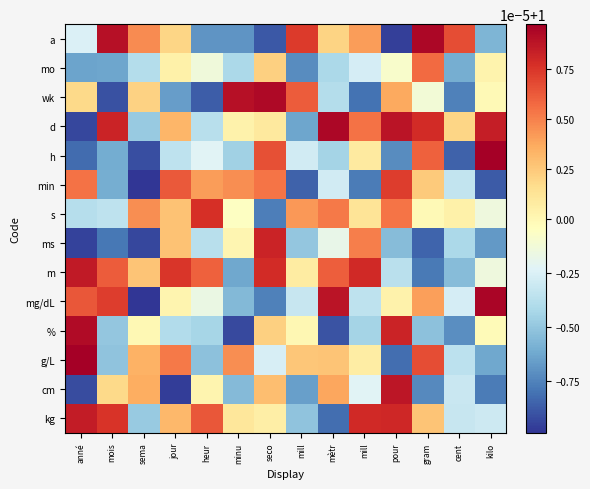

Reading right to left, list all the values displayed in this chart.

a: kilo=1.0	cent=1.0	gram=1.0	pour=1.0	mill=1.0	mètr=1.0	mill=1.0	seco=1.0	minu=1.0	heur=1.0	jour=1.0	sema=1.0	mois=1.0	anné=1.0
mo: kilo=1.0	cent=1.0	gram=1.0	pour=1.0	mill=1.0	mètr=1.0	mill=1.0	seco=1.0	minu=1.0	heur=1.0	jour=1.0	sema=1.0	mois=1.0	anné=1.0
wk: kilo=1.0	cent=1.0	gram=1.0	pour=1.0	mill=1.0	mètr=1.0	mill=1.0	seco=1.0	minu=1.0	heur=1.0	jour=1.0	sema=1.0	mois=1.0	anné=1.0
d: kilo=1.0	cent=1.0	gram=1.0	pour=1.0	mill=1.0	mètr=1.0	mill=1.0	seco=1.0	minu=1.0	heur=1.0	jour=1.0	sema=1.0	mois=1.0	anné=1.0
h: kilo=1.0	cent=1.0	gram=1.0	pour=1.0	mill=1.0	mètr=1.0	mill=1.0	seco=1.0	minu=1.0	heur=1.0	jour=1.0	sema=1.0	mois=1.0	anné=1.0
min: kilo=1.0	cent=1.0	gram=1.0	pour=1.0	mill=1.0	mètr=1.0	mill=1.0	seco=1.0	minu=1.0	heur=1.0	jour=1.0	sema=1.0	mois=1.0	anné=1.0
s: kilo=1.0	cent=1.0	gram=1.0	pour=1.0	mill=1.0	mètr=1.0	mill=1.0	seco=1.0	minu=1.0	heur=1.0	jour=1.0	sema=1.0	mois=1.0	anné=1.0
ms: kilo=1.0	cent=1.0	gram=1.0	pour=1.0	mill=1.0	mètr=1.0	mill=1.0	seco=1.0	minu=1.0	heur=1.0	jour=1.0	sema=1.0	mois=1.0	anné=1.0
m: kilo=1.0	cent=1.0	gram=1.0	pour=1.0	mill=1.0	mètr=1.0	mill=1.0	seco=1.0	minu=1.0	heur=1.0	jour=1.0	sema=1.0	mois=1.0	anné=1.0
mg/dL: kilo=1.0	cent=1.0	gram=1.0	pour=1.0	mill=1.0	mètr=1.0	mill=1.0	seco=1.0	minu=1.0	heur=1.0	jour=1.0	sema=1.0	mois=1.0	anné=1.0
%: kilo=1.0	cent=1.0	gram=1.0	pour=1.0	mill=1.0	mètr=1.0	mill=1.0	seco=1.0	minu=1.0	heur=1.0	jour=1.0	sema=1.0	mois=1.0	anné=1.0
g/L: kilo=1.0	cent=1.0	gram=1.0	pour=1.0	mill=1.0	mètr=1.0	mill=1.0	seco=1.0	minu=1.0	heur=1.0	jour=1.0	sema=1.0	mois=1.0	anné=1.0
cm: kilo=1.0	cent=1.0	gram=1.0	pour=1.0	mill=1.0	mètr=1.0	mill=1.0	seco=1.0	minu=1.0	heur=1.0	jour=1.0	sema=1.0	mois=1.0	anné=1.0
kg: kilo=1.0	cent=1.0	gram=1.0	pour=1.0	mill=1.0	mètr=1.0	mill=1.0	seco=1.0	minu=1.0	heur=1.0	jour=1.0	sema=1.0	mois=1.0	anné=1.0